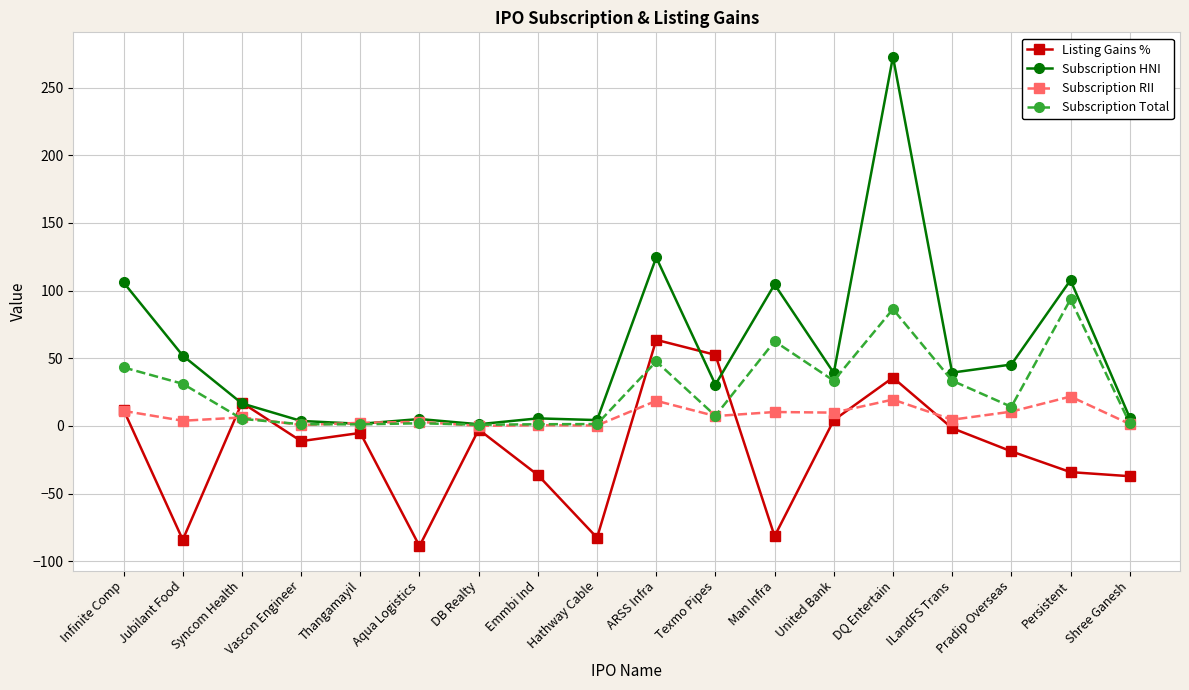

Is it true that Subscription Total equals 62.5 at Man Infra?

True